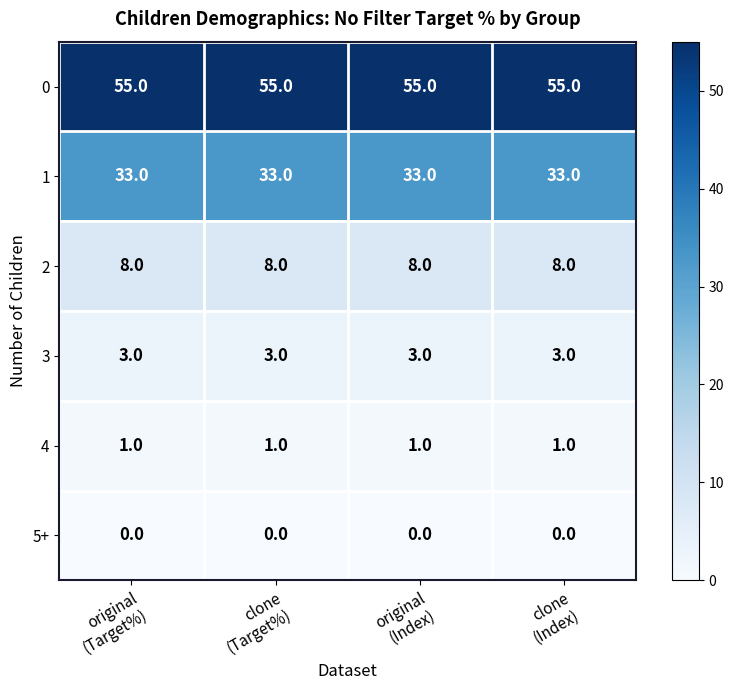

What is the maximum value for 3?

3